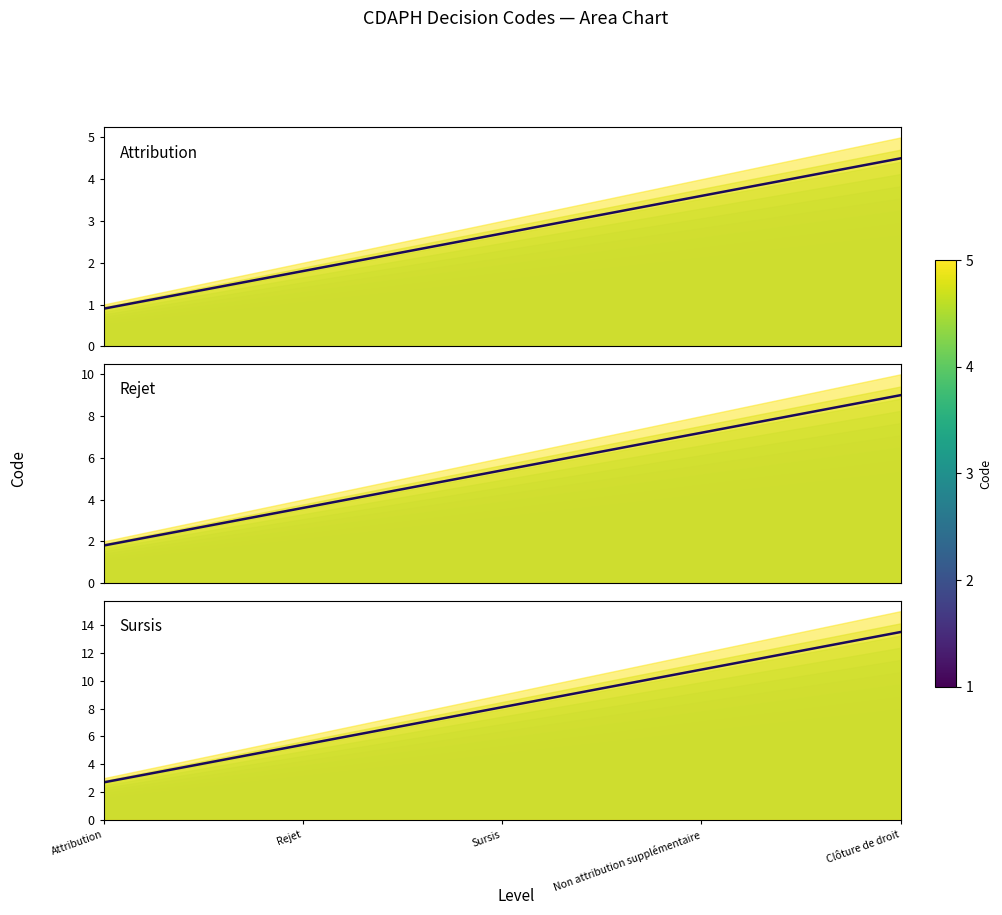

Reading right to left, list all the values displayed in this chart.

Attribution: Clôture de droit=4.5	Non attribution supplémentaire=3.6	Sursis=2.7	Rejet=1.8	Attribution=0.9
Rejet: Clôture de droit=9.0	Non attribution supplémentaire=7.2	Sursis=5.4	Rejet=3.6	Attribution=1.8
Sursis: Clôture de droit=13.5	Non attribution supplémentaire=10.8	Sursis=8.1	Rejet=5.4	Attribution=2.7